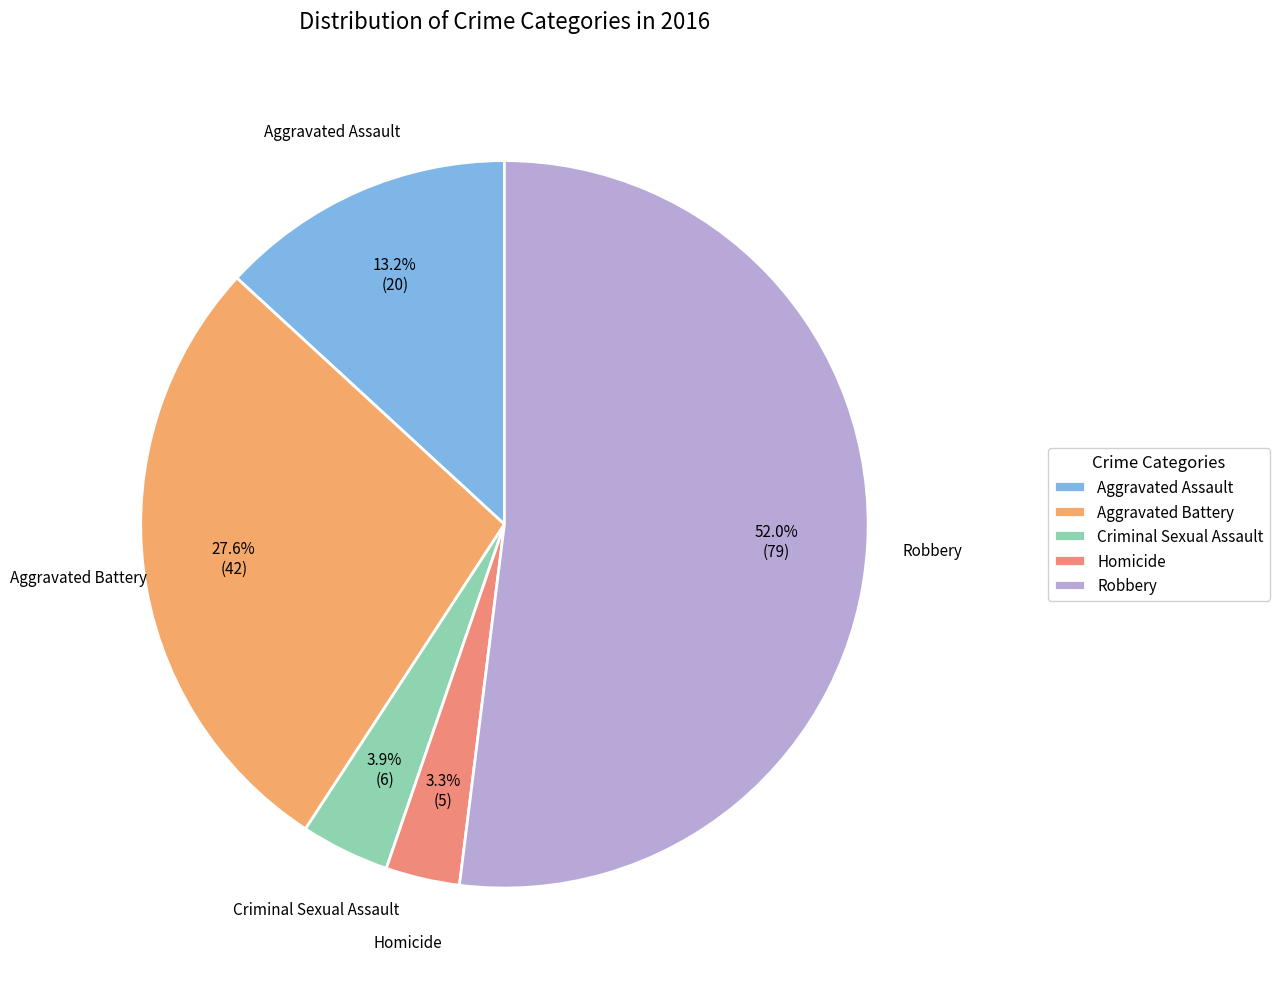

Between Homicide and Criminal Sexual Assault, which is larger?

Criminal Sexual Assault